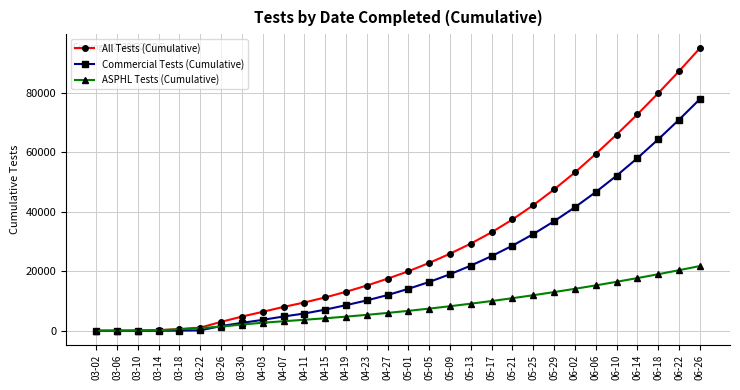

The value of Commercial Tests (Cumulative) at 05-21 is 38818. True or false?

False